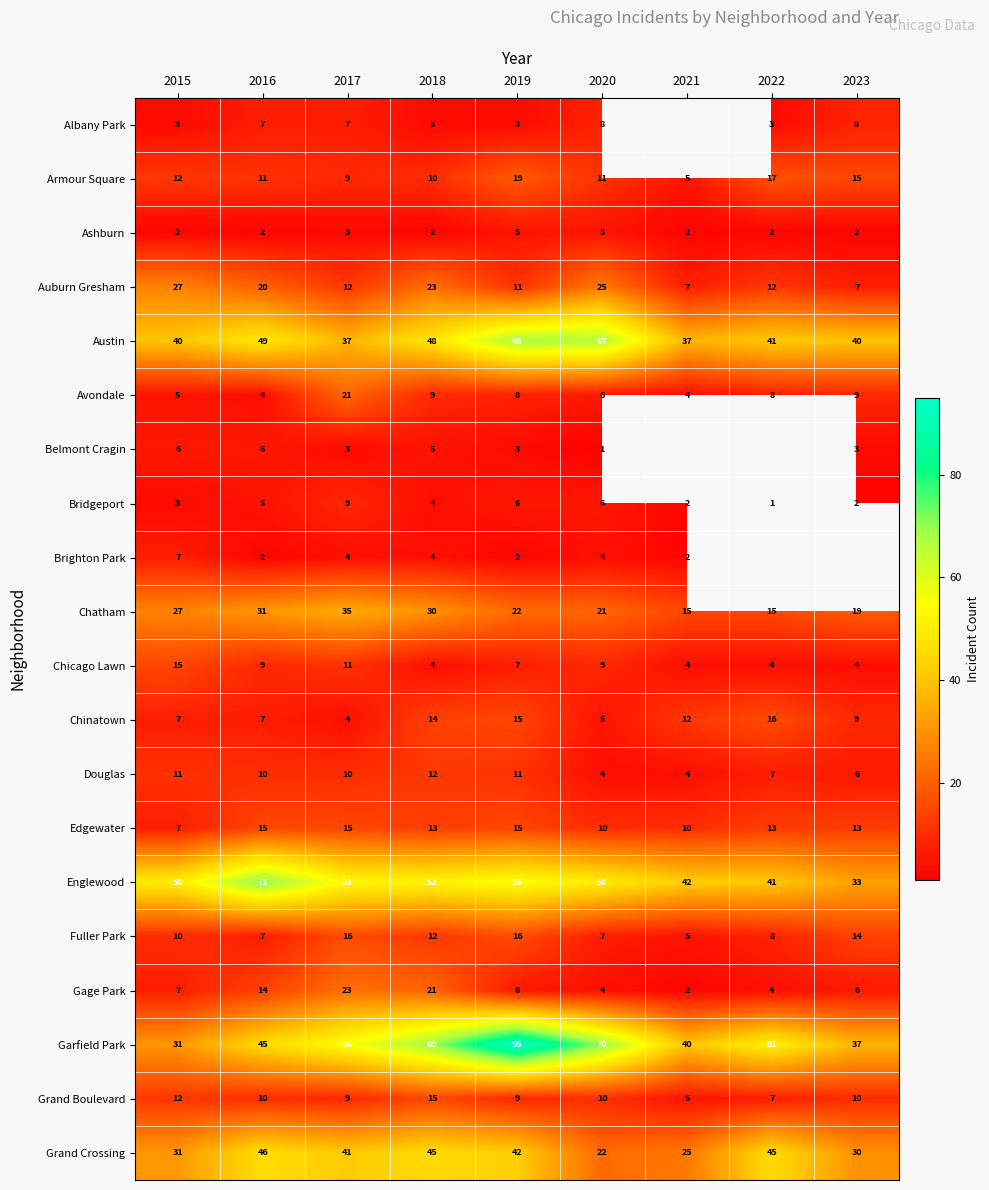

What is the total value across all series at 2020?

345